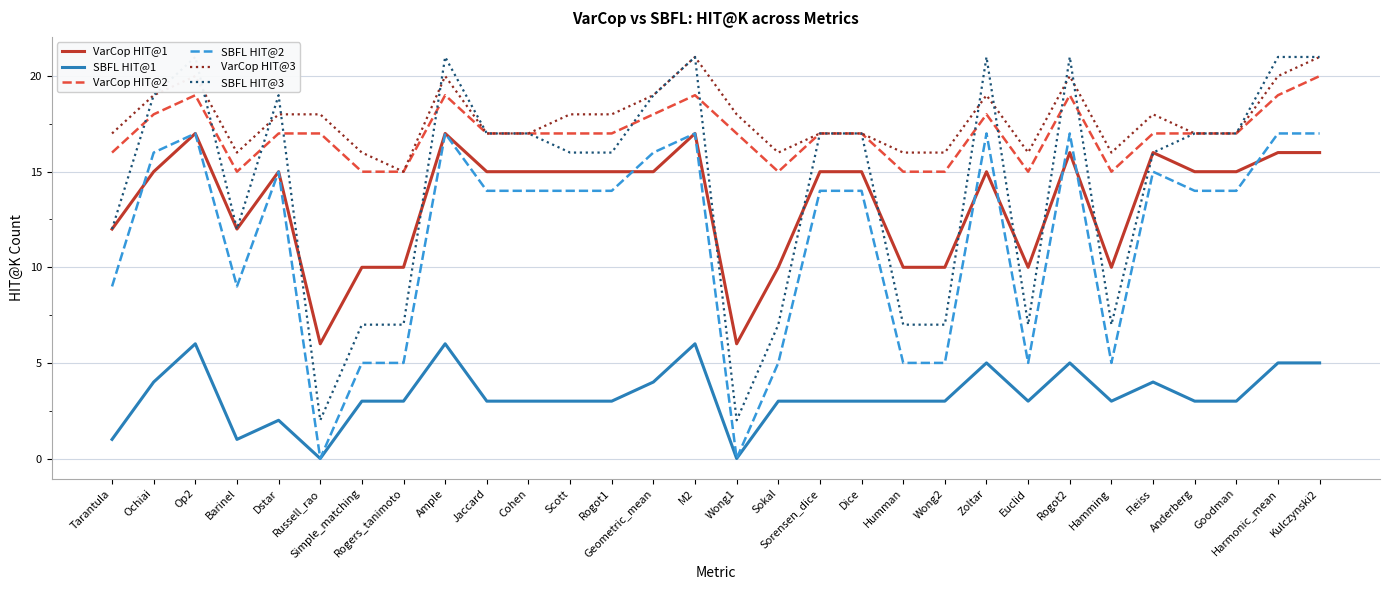

Rank the series by their maximum value, from lowest to highest.

SBFL HIT@1, VarCop HIT@1, SBFL HIT@2, VarCop HIT@2, VarCop HIT@3, SBFL HIT@3